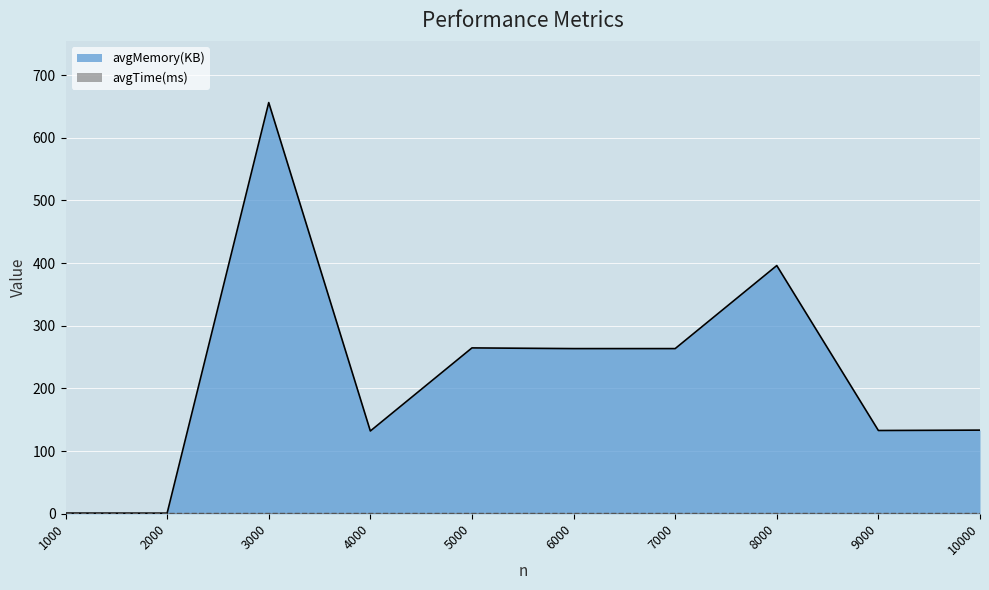

At which category does the data reach its first local valley?

2000